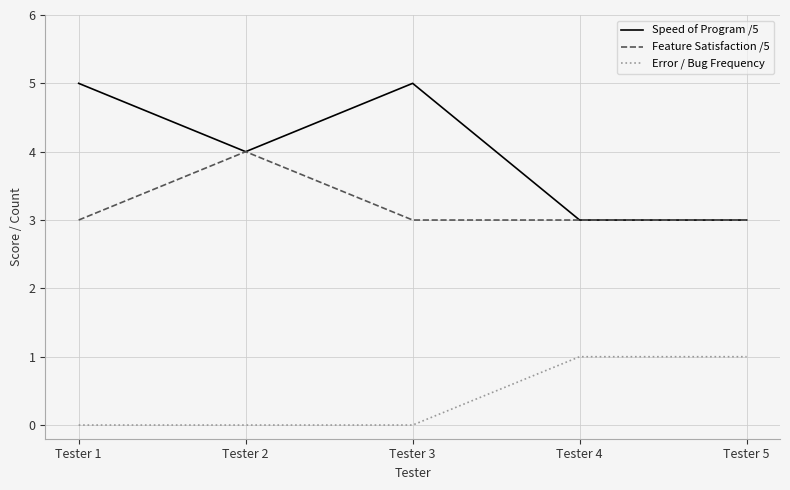

Reading left to right, what are all the values shown in this chart?

Speed of Program /5: Tester 1=5	Tester 2=4	Tester 3=5	Tester 4=3	Tester 5=3
Feature Satisfaction /5: Tester 1=3	Tester 2=4	Tester 3=3	Tester 4=3	Tester 5=3
Error / Bug Frequency: Tester 1=0	Tester 2=0	Tester 3=0	Tester 4=1	Tester 5=1